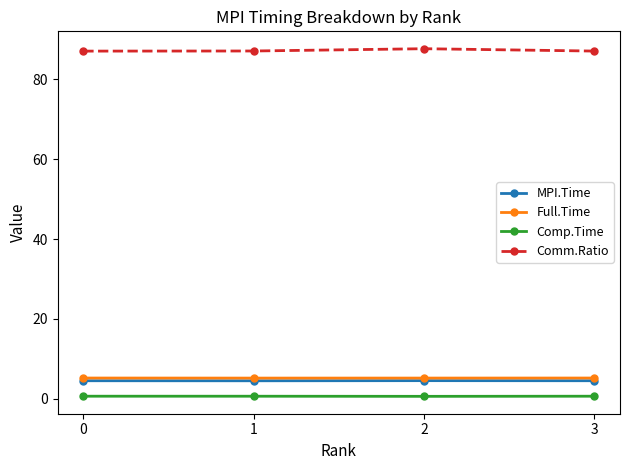

True or false: Comm.Ratio and MPI.Time intersect in this chart.

False